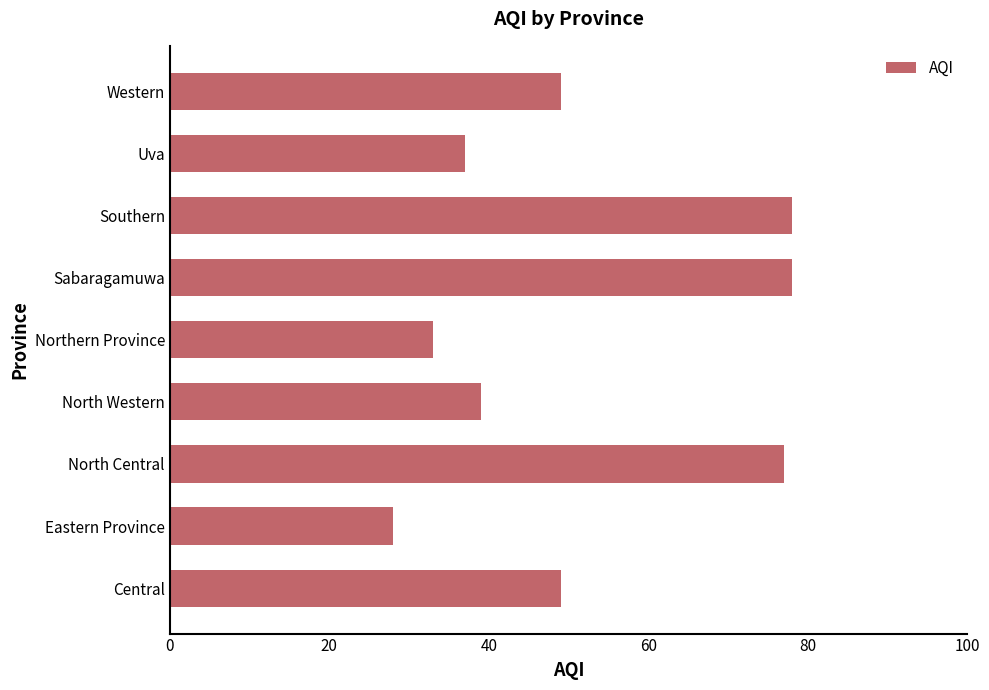

What is the difference between the values at North Western and Western?

10